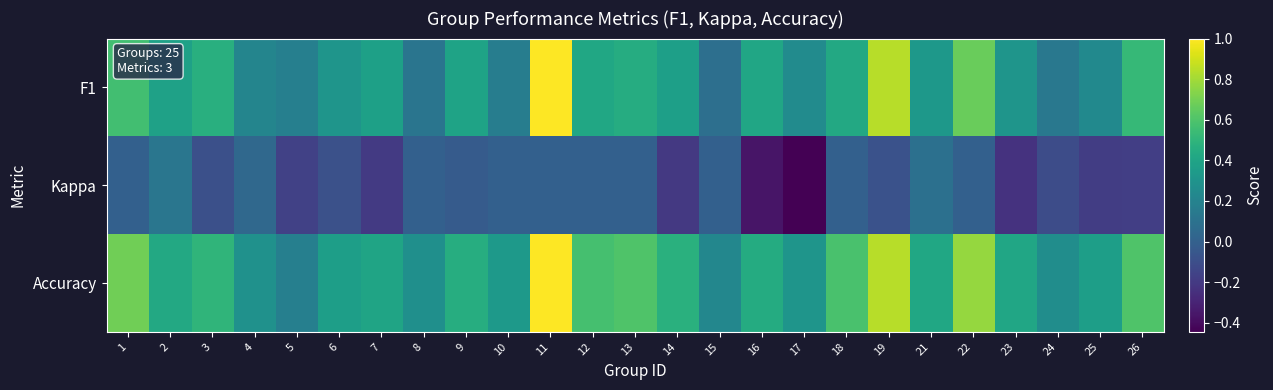

Which series has the widest spread of values?

F1